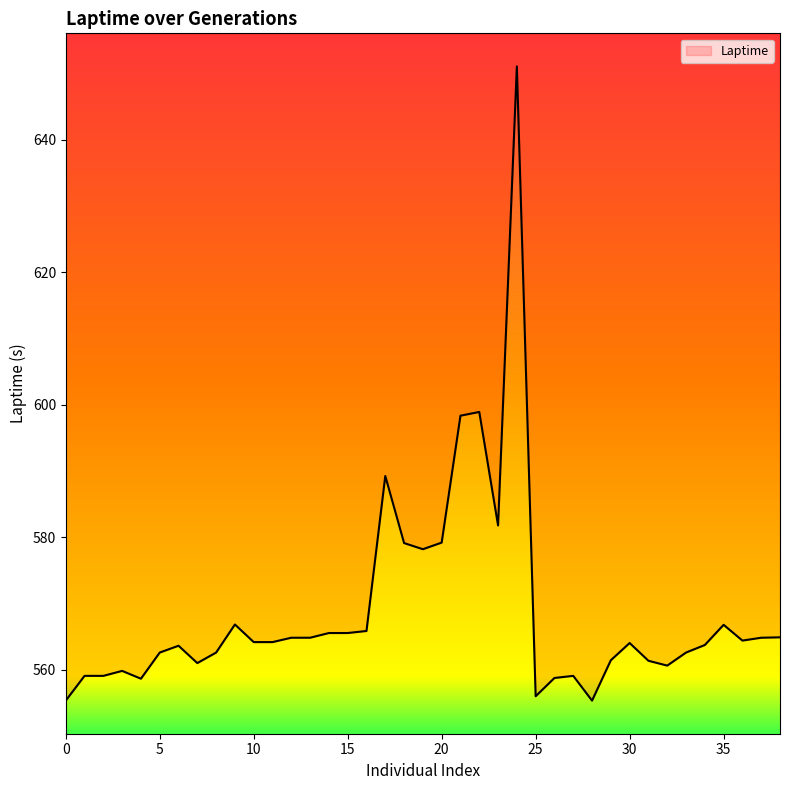

At which label is the value closest to 603?

22